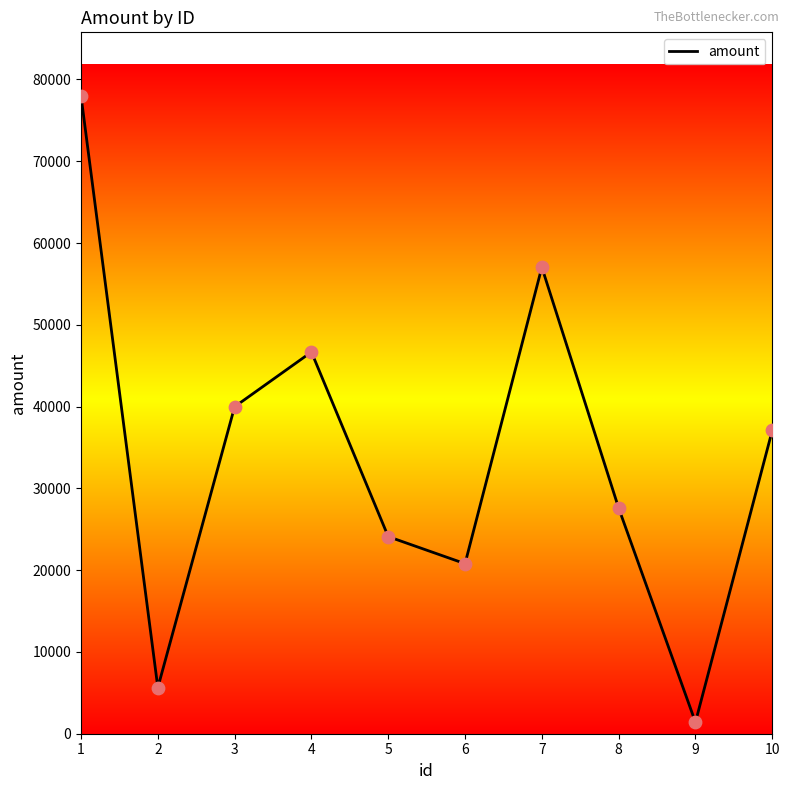

What is the change in value from 1 to 3?

-37983